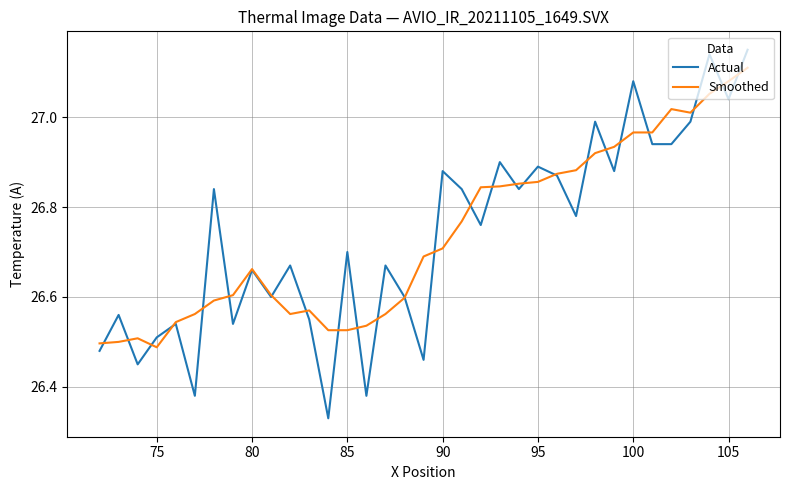

List the series in order of their peak value, highest first.

Actual, Smoothed